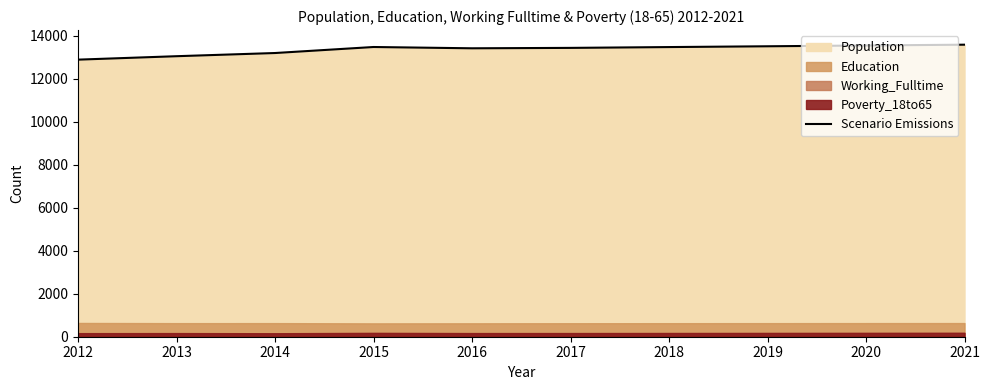

True or false: the data shows 13515 at 2019.

True